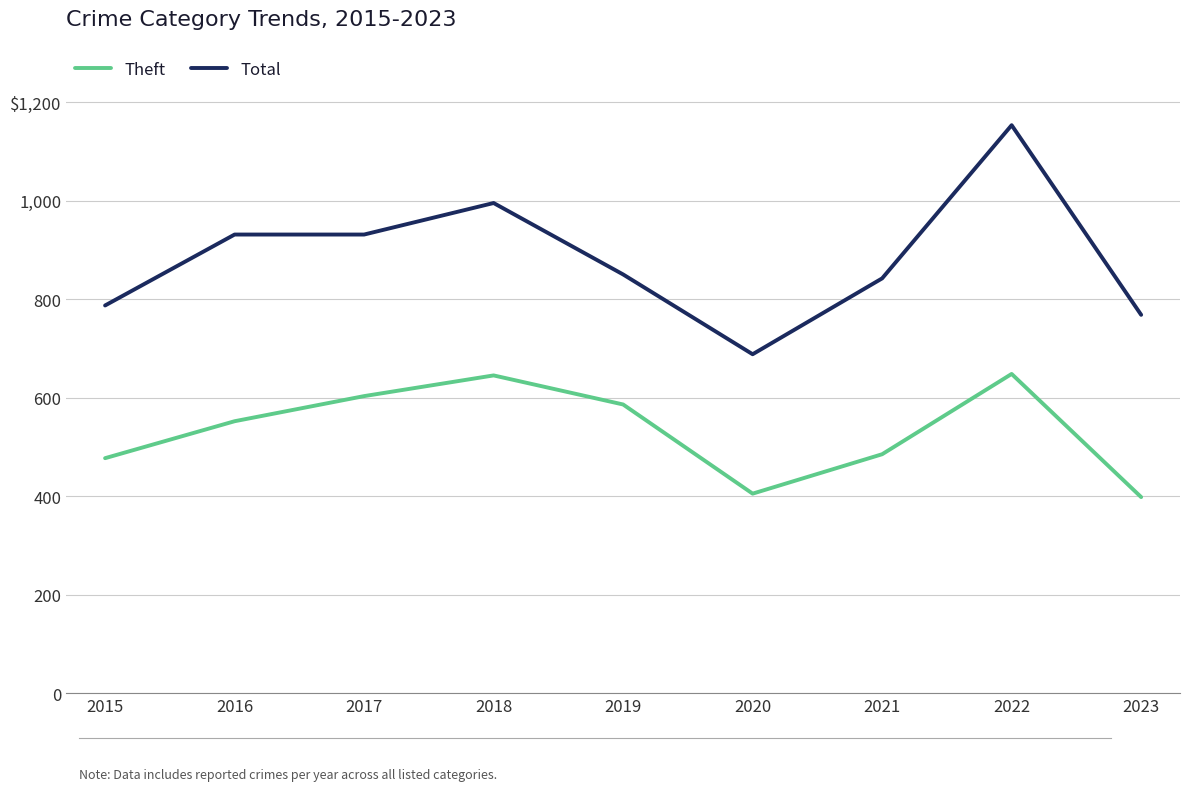

Does the chart have visible grid lines?

Yes